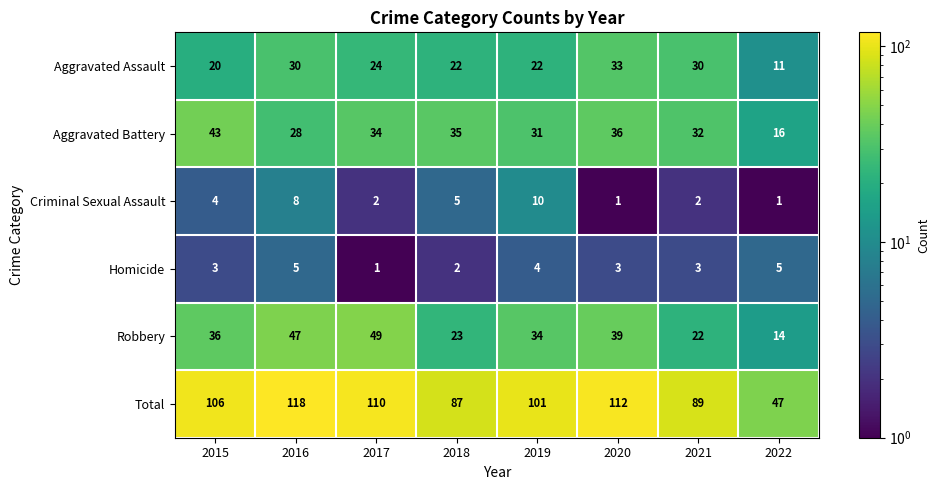

What is the sum of all Homicide values?

26